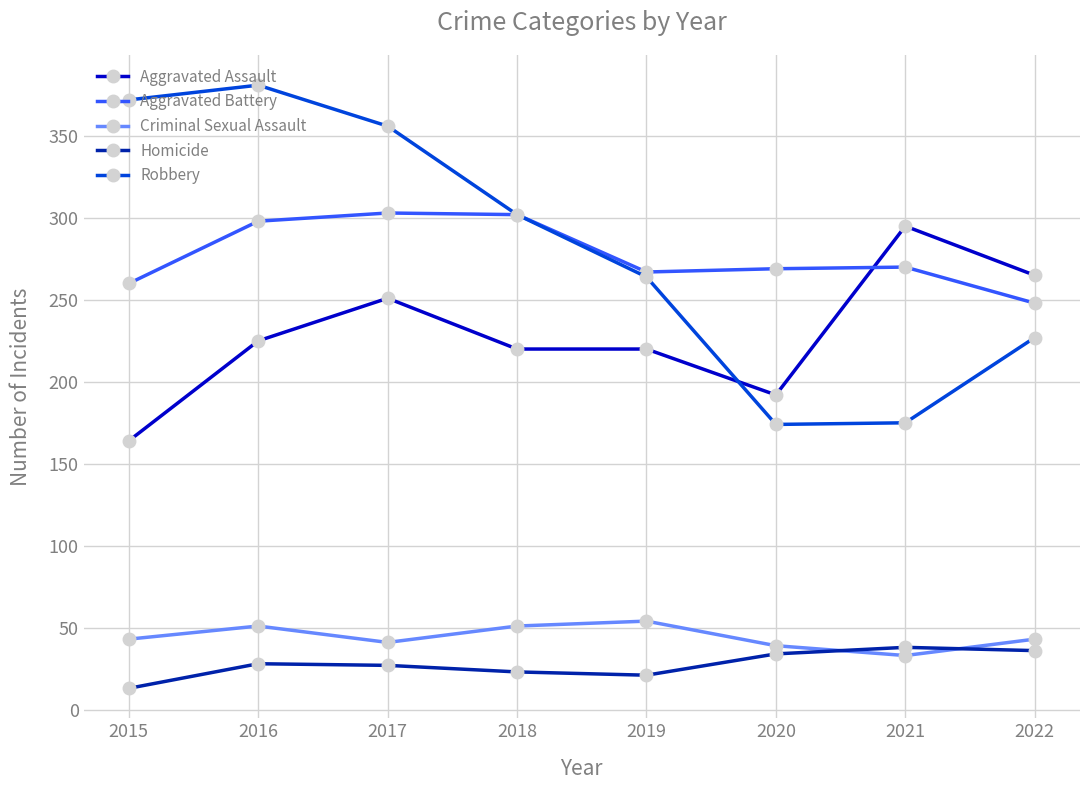

What is the value of the Criminal Sexual Assault point at the 6th from the left?

39